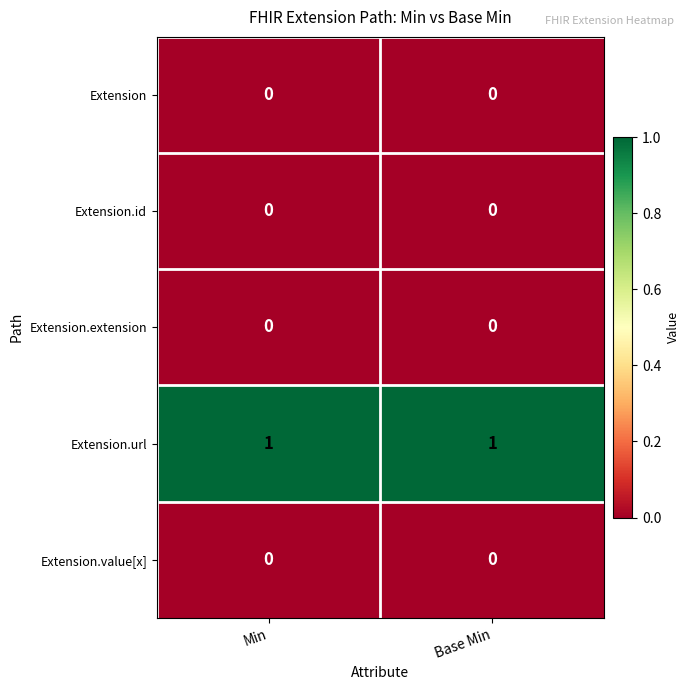

True or false: Extension.id has a value of 0 at Min.

True